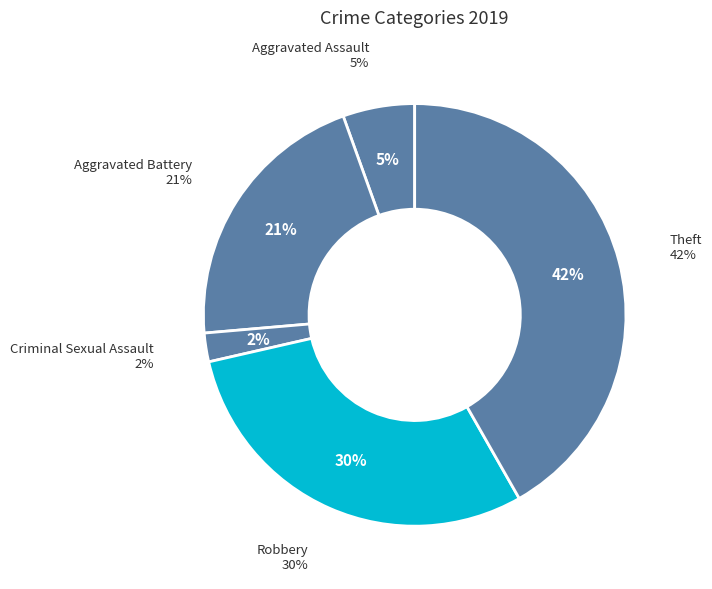

The Theft slice represents 42% of the pie. True or false?

True